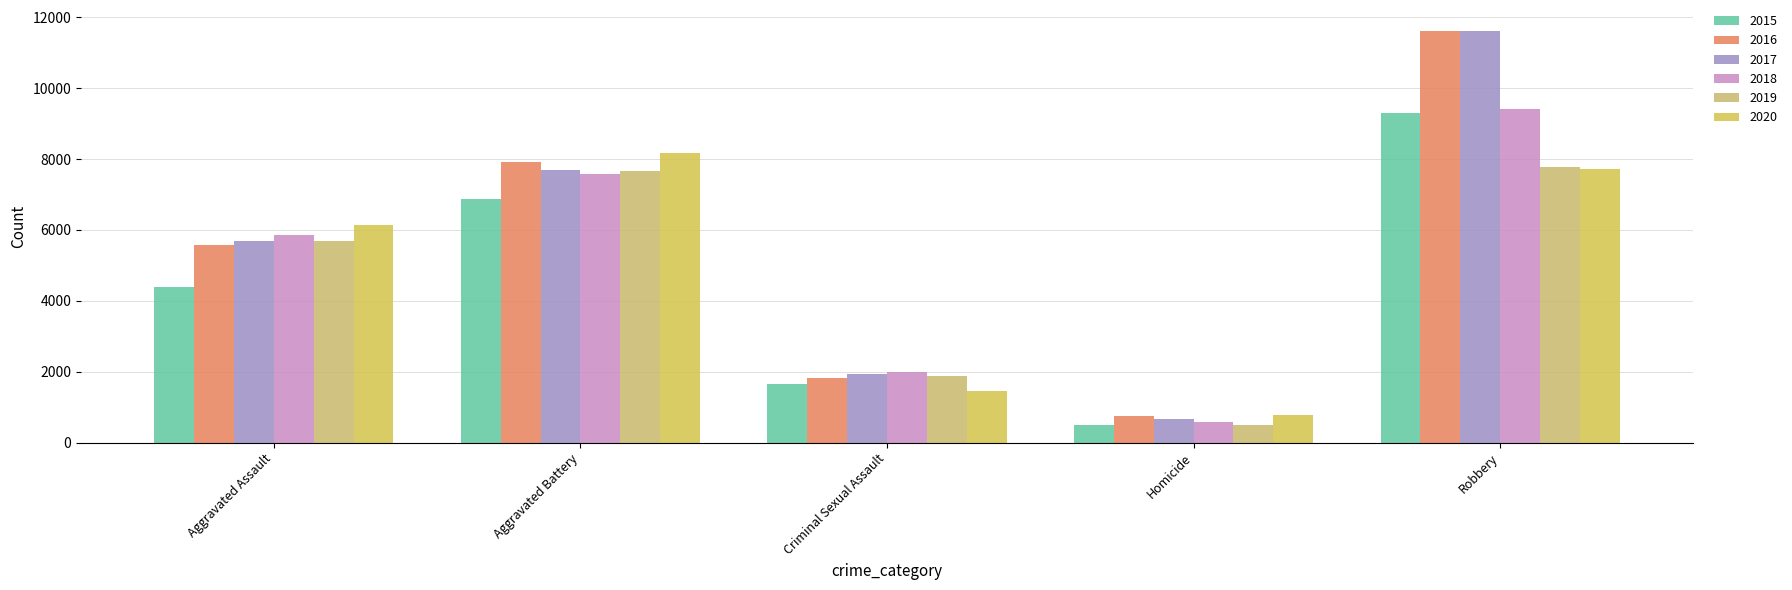

How many data points in 2017 are less than 5698?

2